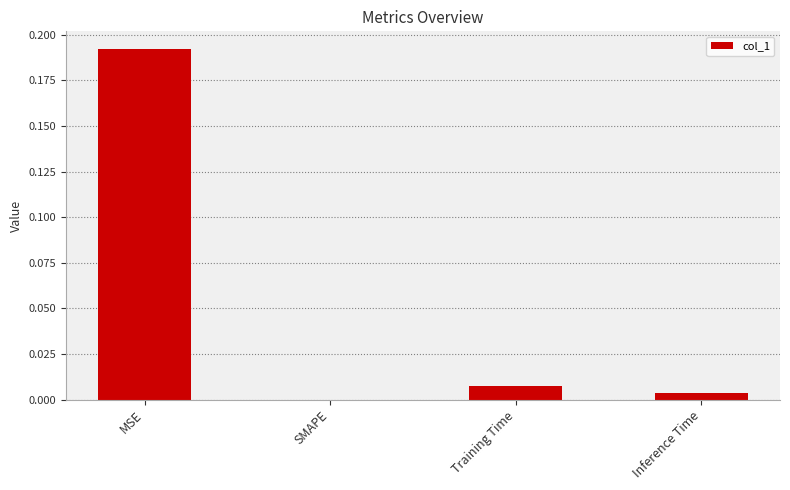

Between MSE and Inference Time, which is larger?

MSE